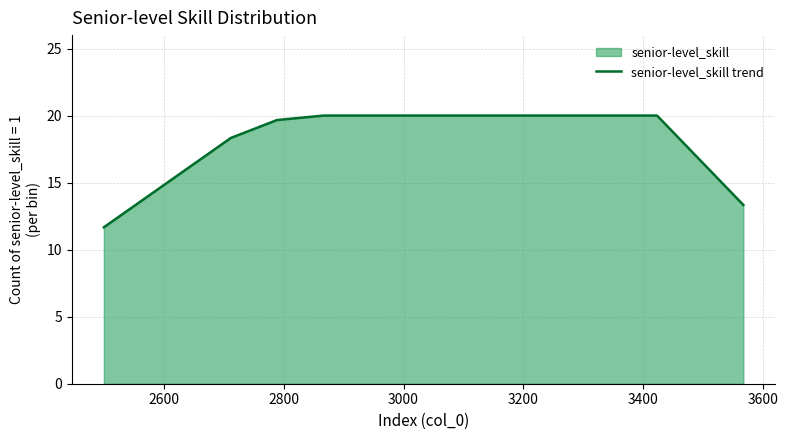

Does the chart display data point markers on the line(s)?

No